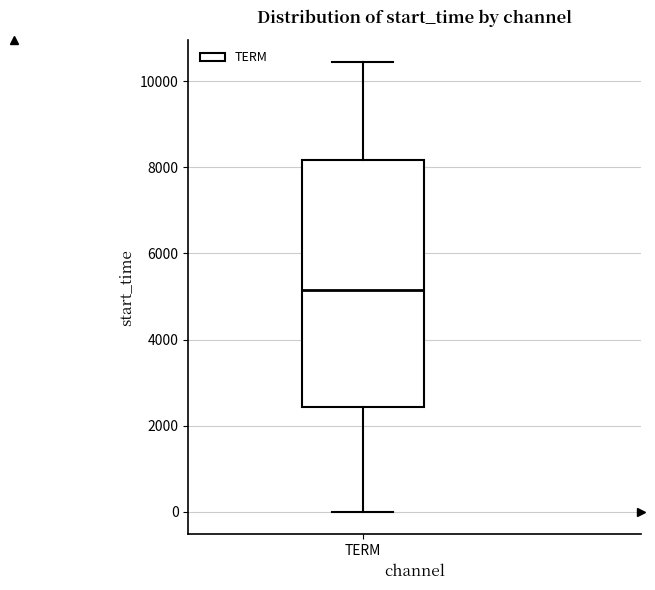

Where does the upper whisker of the box for TERM end on the y-axis? The values are not printed on the chart, so give them approximately, as read against the axis.

10400